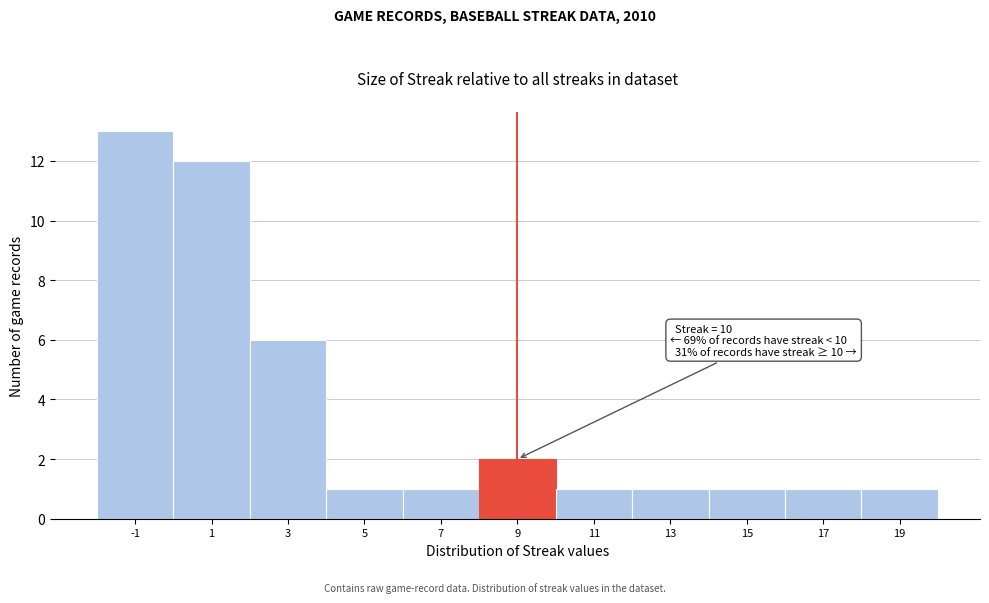

Reading right to left, what are all the values shown in this chart?

19=1	17=1	15=1	13=1	11=1	9=2	7=1	5=1	3=6	1=12	-1=13